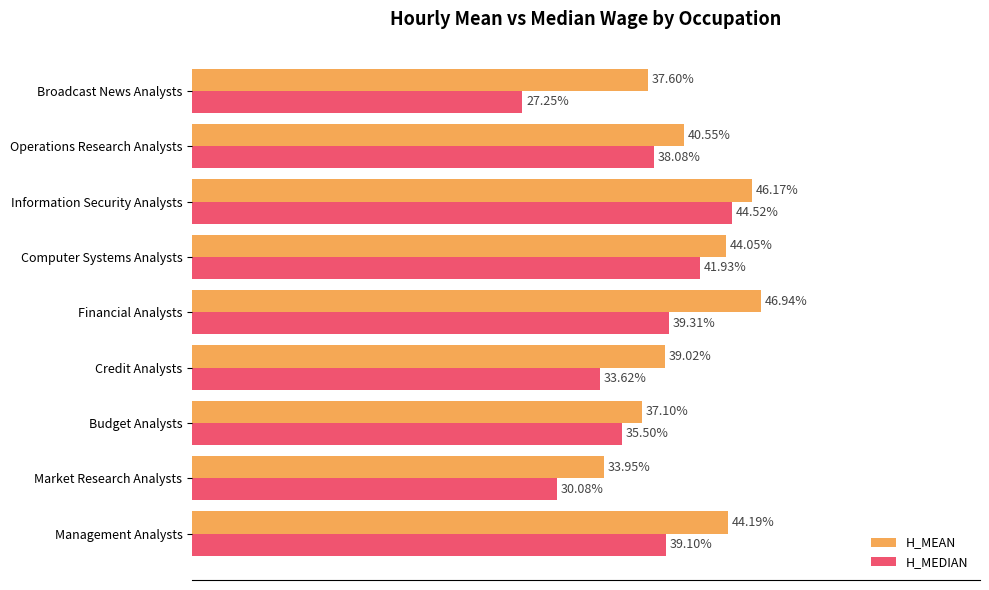

Which series has the widest spread of values?

H_MEDIAN